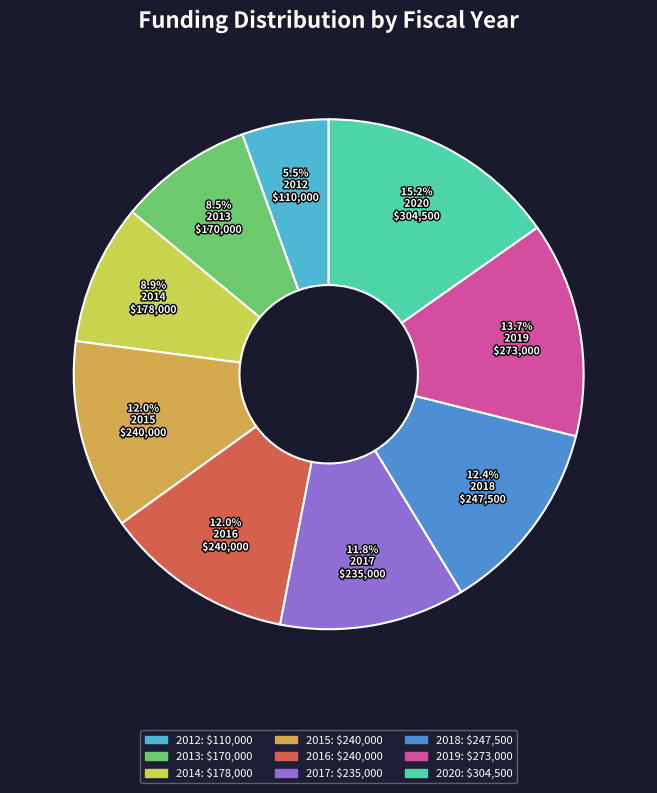

What is the smallest slice in the pie chart?

2012